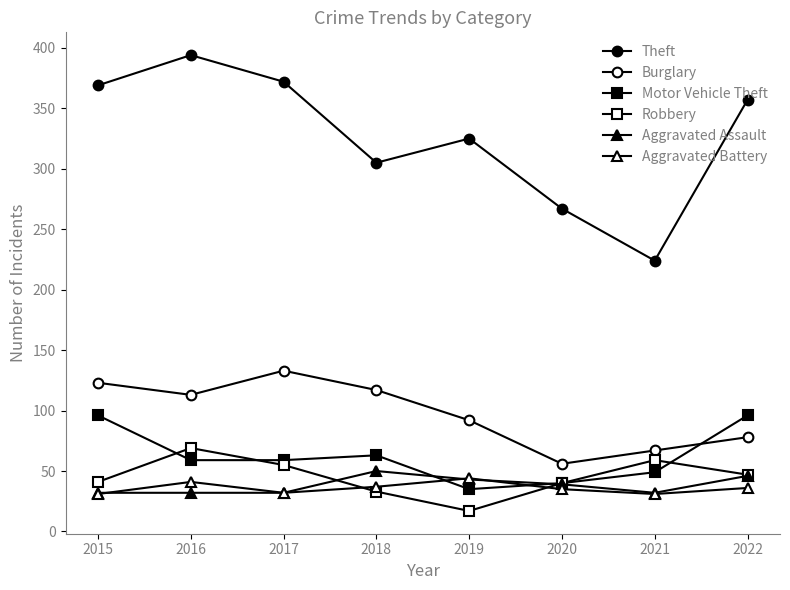

What is the difference between the highest and lowest values at 2017?

340